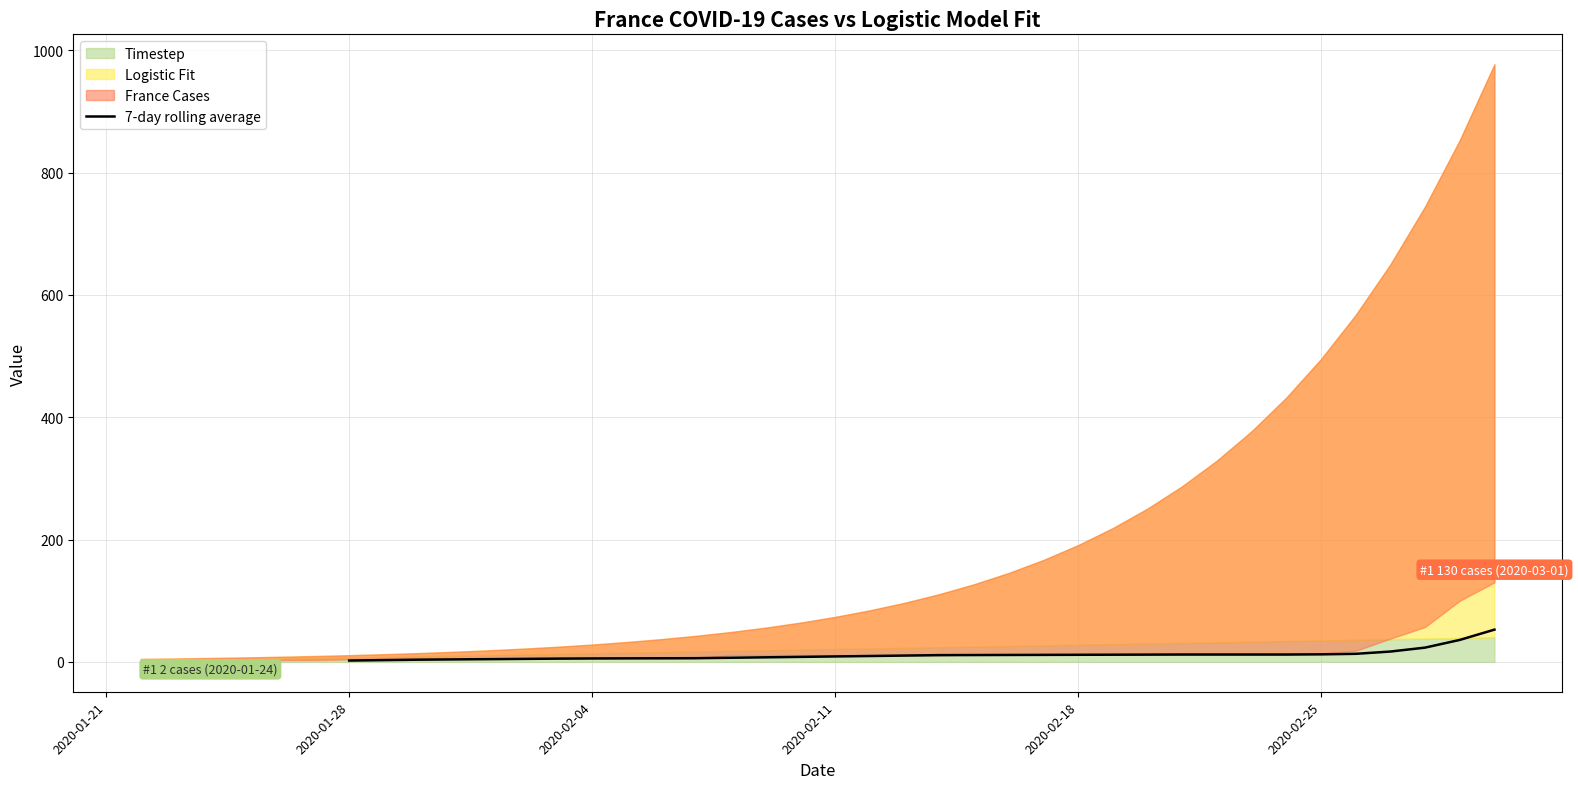

Is it true that 7-day rolling average equals 2.1 at 2020-01-28?

True